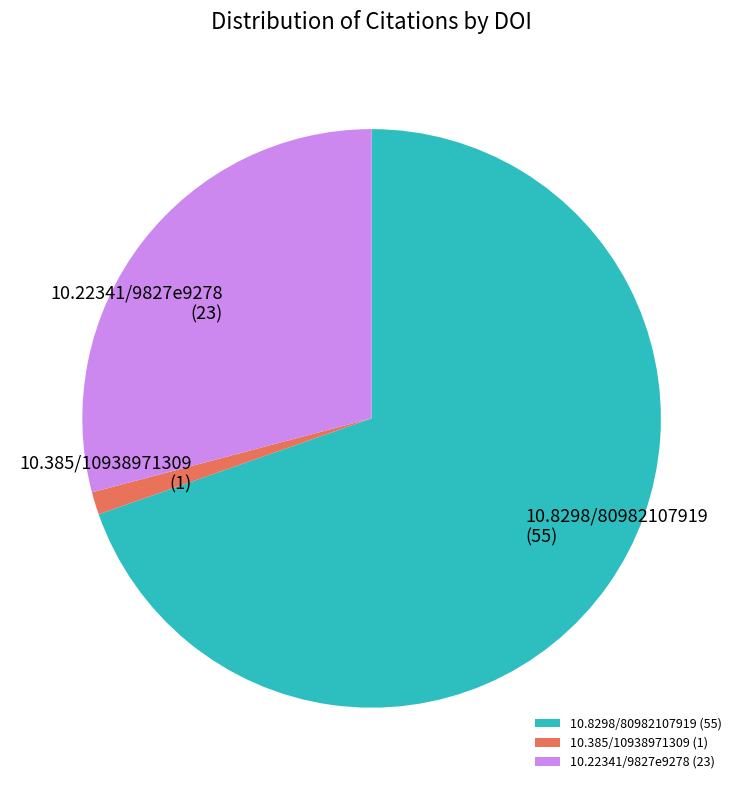

Approximately how many times larger is the value at 10.22341/9827e9278 compared to 10.8298/80982107919?

0.4